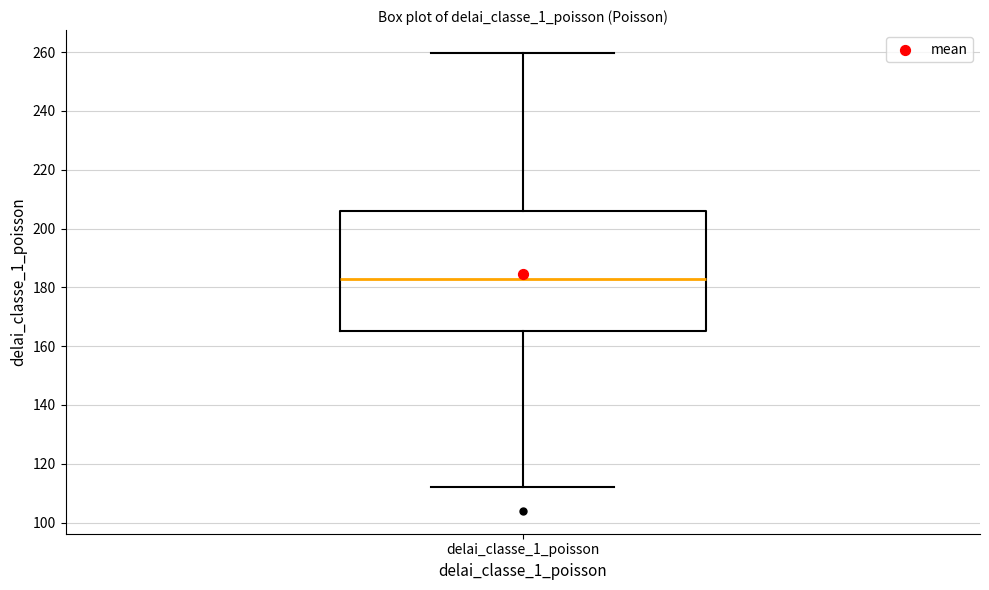

Read this box plot against the y-axis: the position of the median line, the range covered by the box, and the ends of both whiskers. The values are not printed on the chart, so give them approximately, as read against the axis.

median 182, box 166 to 206, whiskers 112 to 260